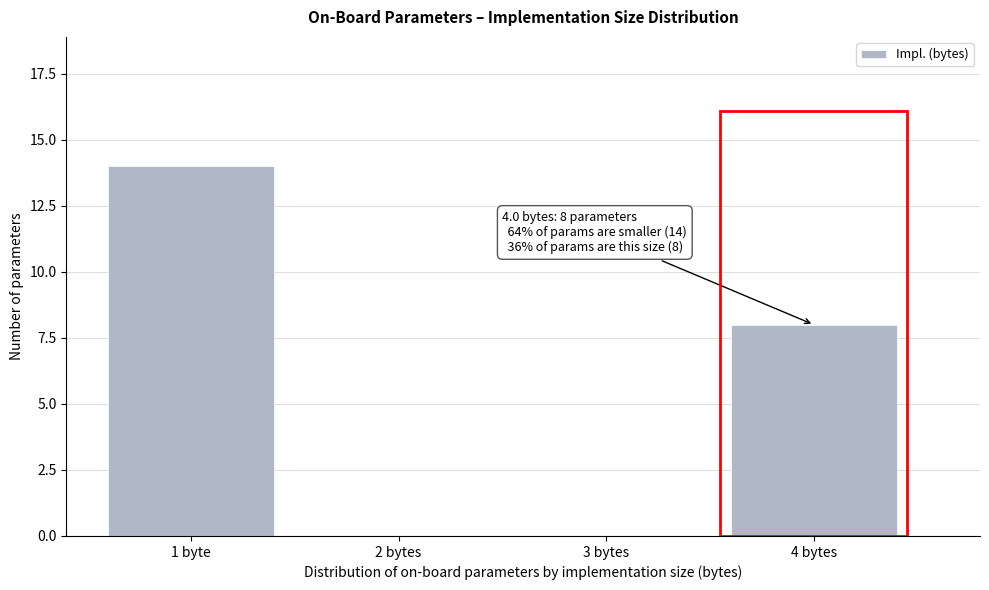

Reading left to right, transcribe all the data shown in this chart.

1 byte=14	2 bytes=0	3 bytes=0	4 bytes=8